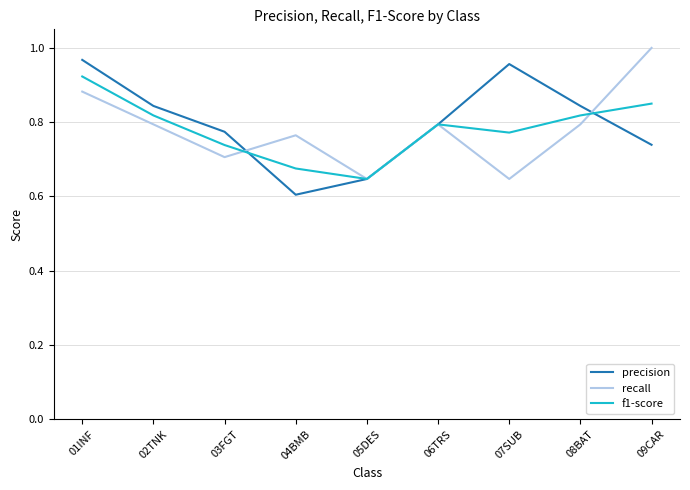

What position from the left is 02TNK?

2